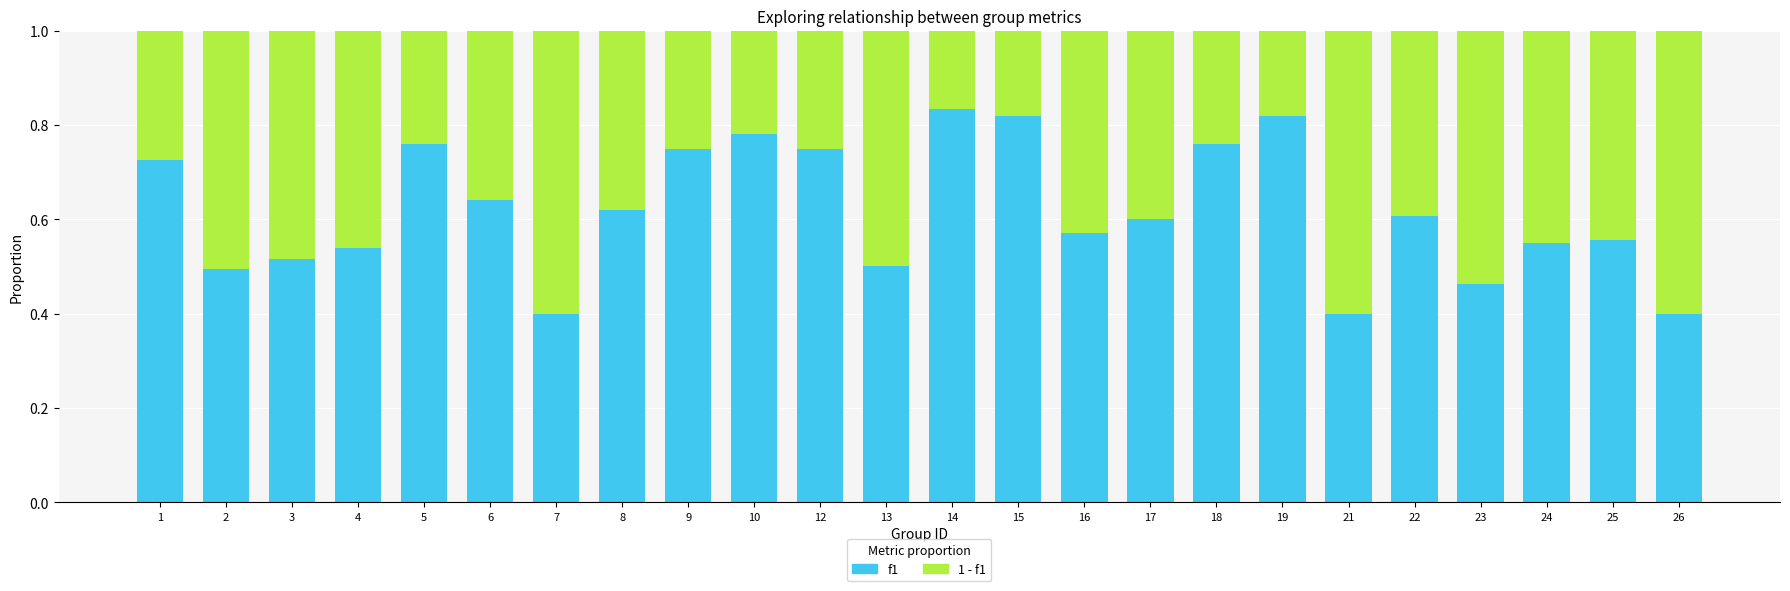

What is the total value across all series at 25?

1.0